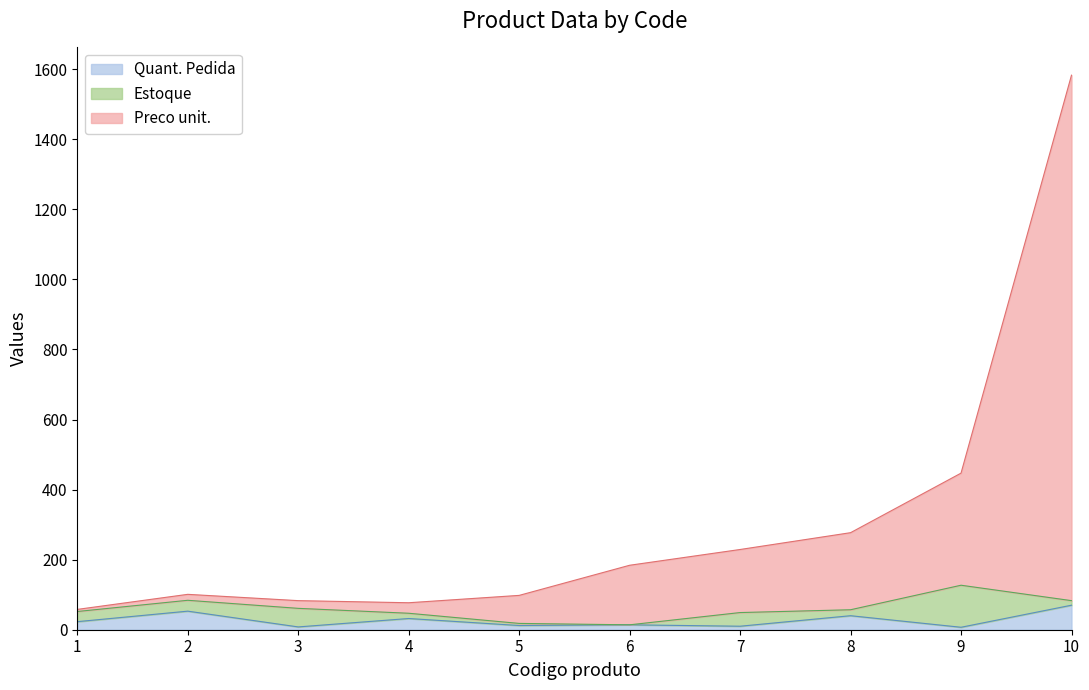

What is the approximate value of Quant. Pedida at 1, to the nearest 5?

25